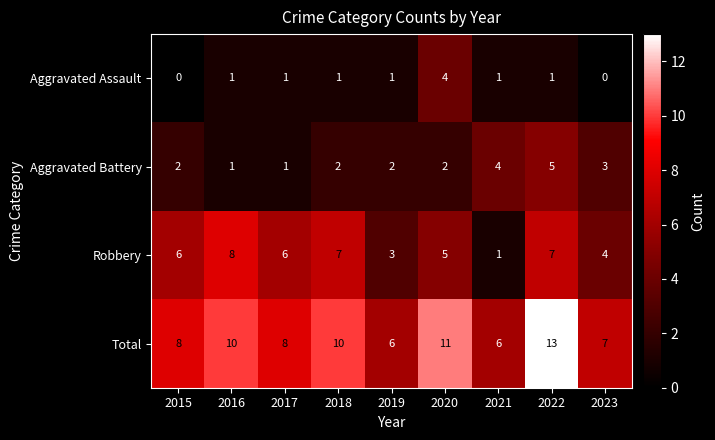

Where is Aggravated Battery nearest to the value 3?

2023